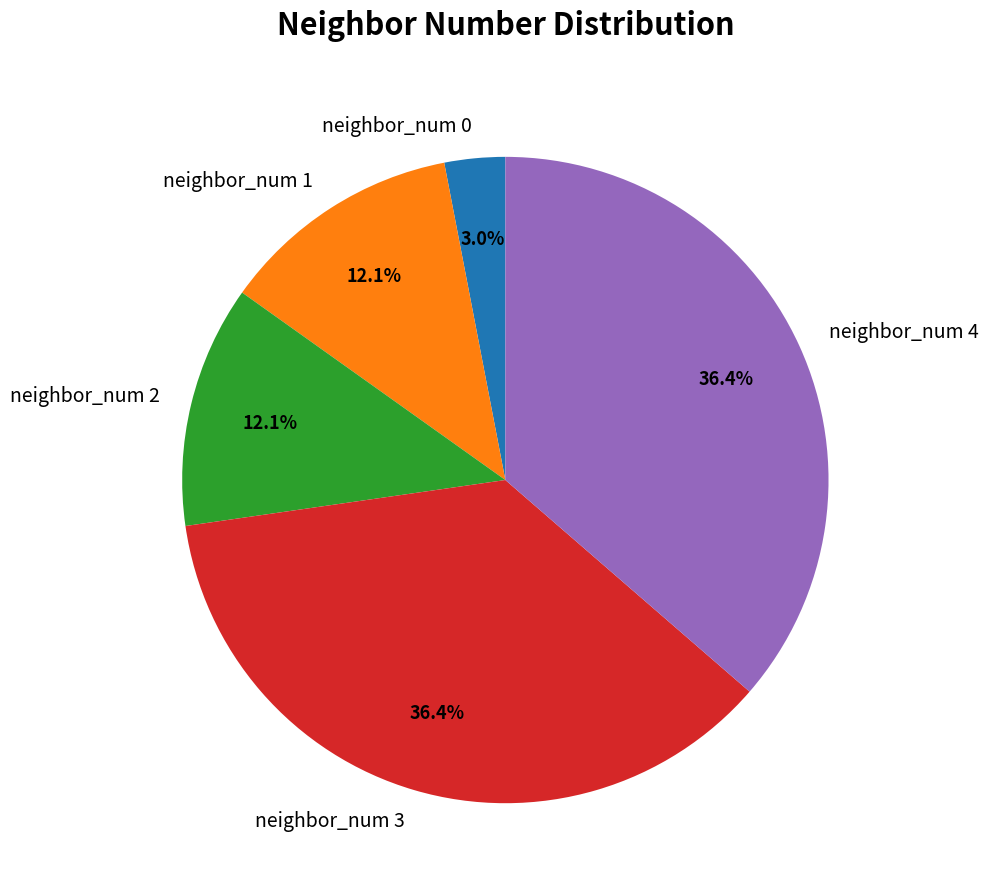

Is neighbor_num 0 the majority of the pie?

No